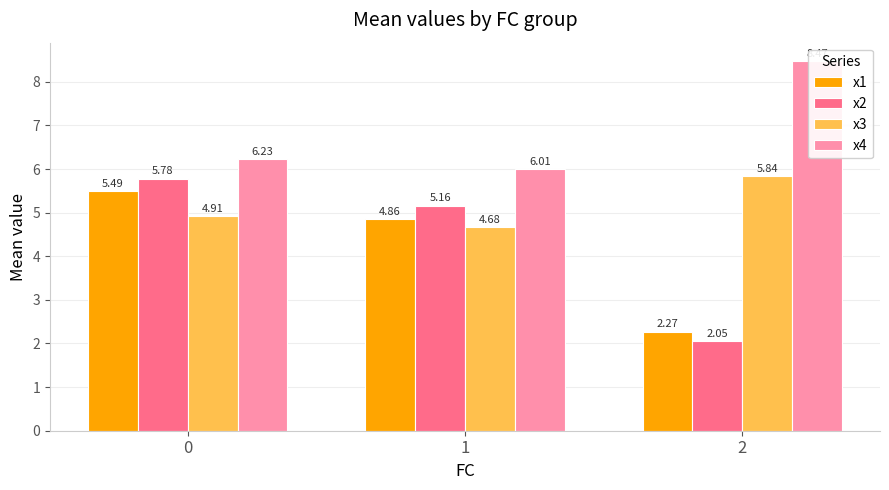

List the series in order of their peak value, lowest first.

x1, x2, x3, x4